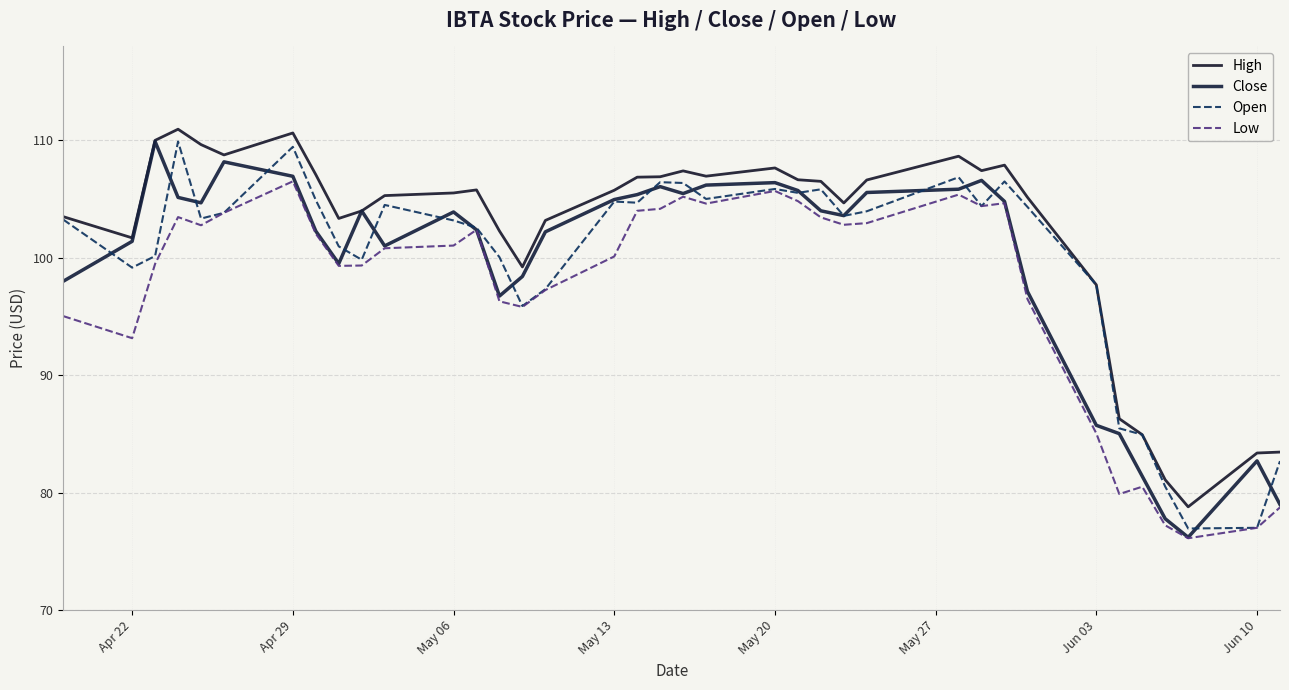

Does the chart have visible grid lines?

Yes